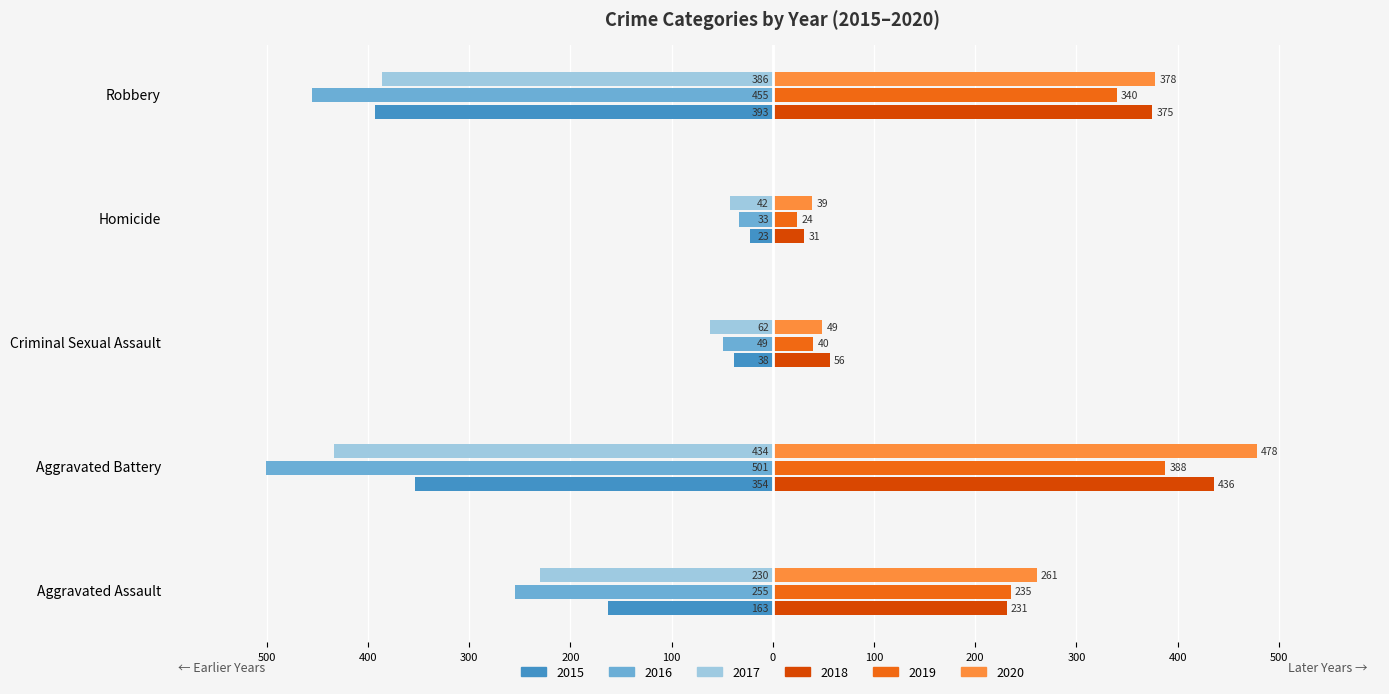

The value of 2020 at Aggravated Battery is 478. True or false?

True